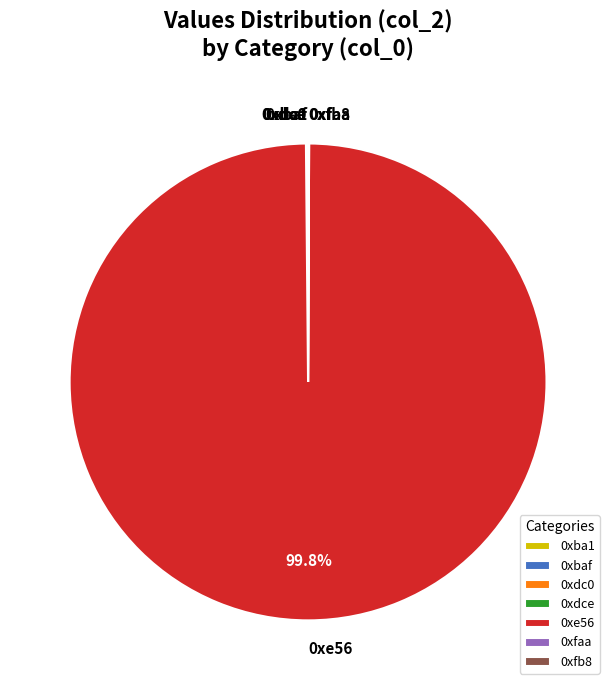

To the nearest percent, what is the difference between the largest and smallest slice percentages?

100%